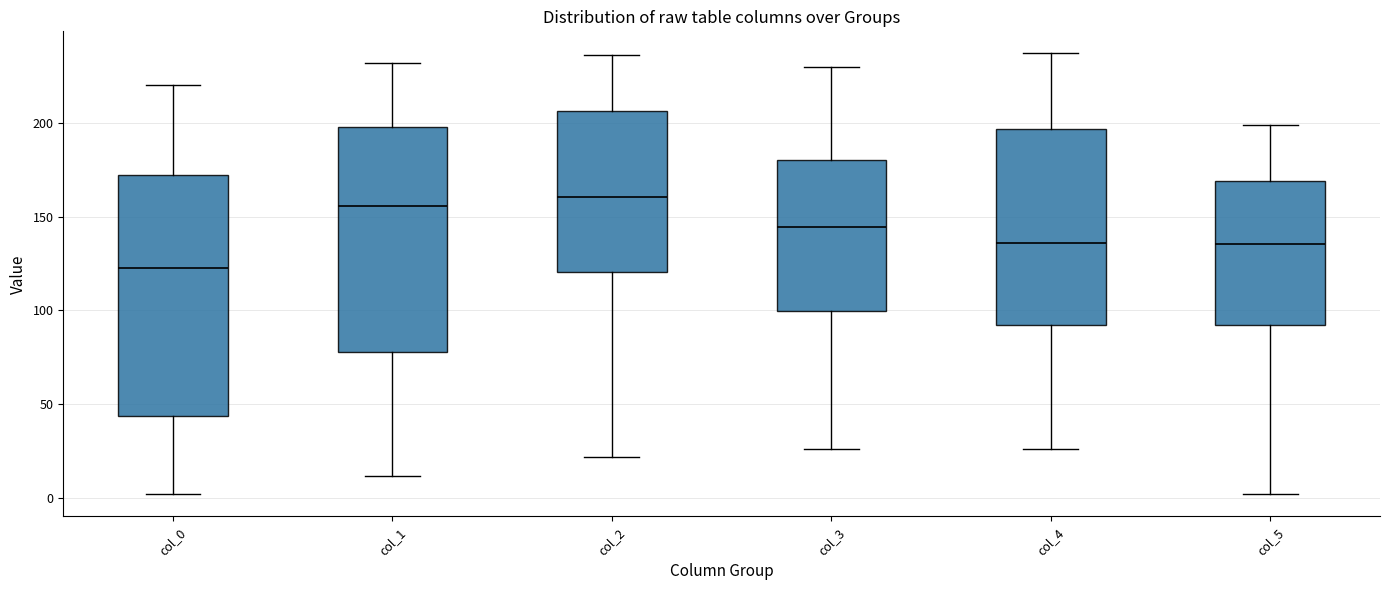

Reading left to right, transcribe this box plot: for each box, give where its median line is, the range the box spans, and where its two whiskers end, as read against the y-axis. The values are not printed on the chart, so give them approximately, as read against the axis.

col_0: median 125, box 45 to 170, whiskers 0 to 220
col_1: median 155, box 80 to 200, whiskers 10 to 230
col_2: median 160, box 120 to 205, whiskers 20 to 235
col_3: median 145, box 100 to 180, whiskers 25 to 230
col_4: median 135, box 90 to 195, whiskers 25 to 235
col_5: median 135, box 90 to 170, whiskers 0 to 200